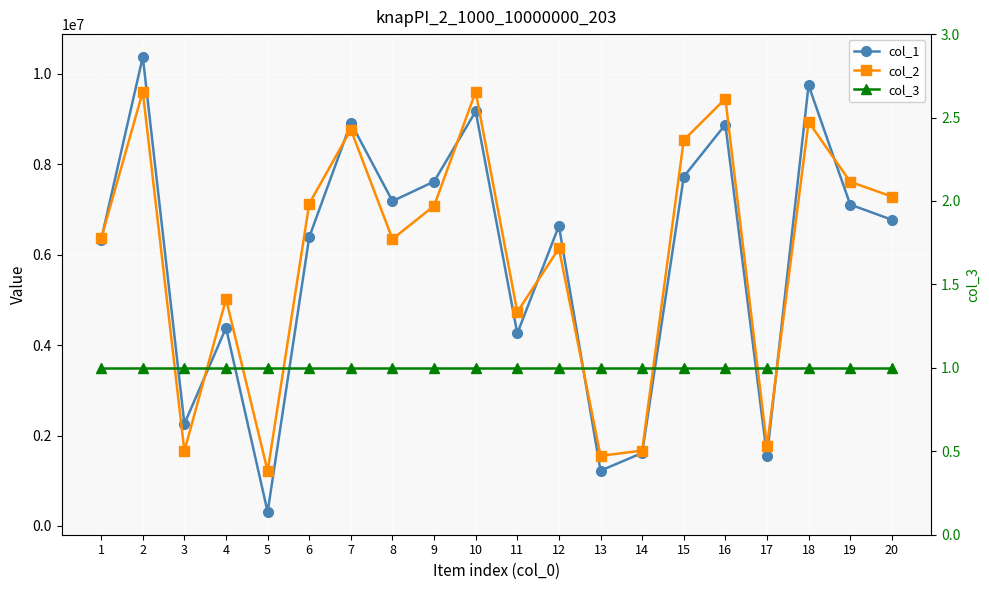

Which category has the lowest value in the col_3 series?

1